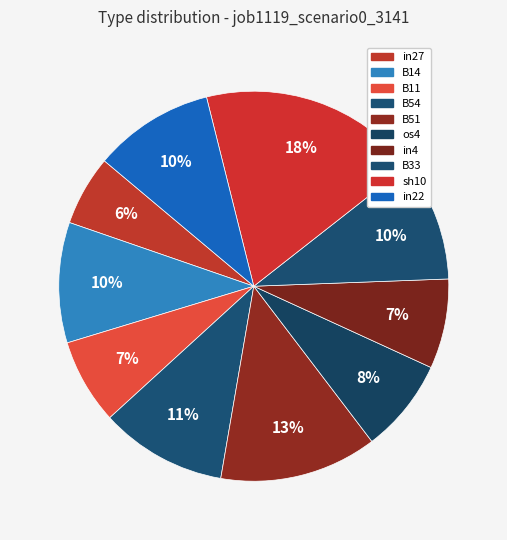

How many segments does this pie chart have?

10